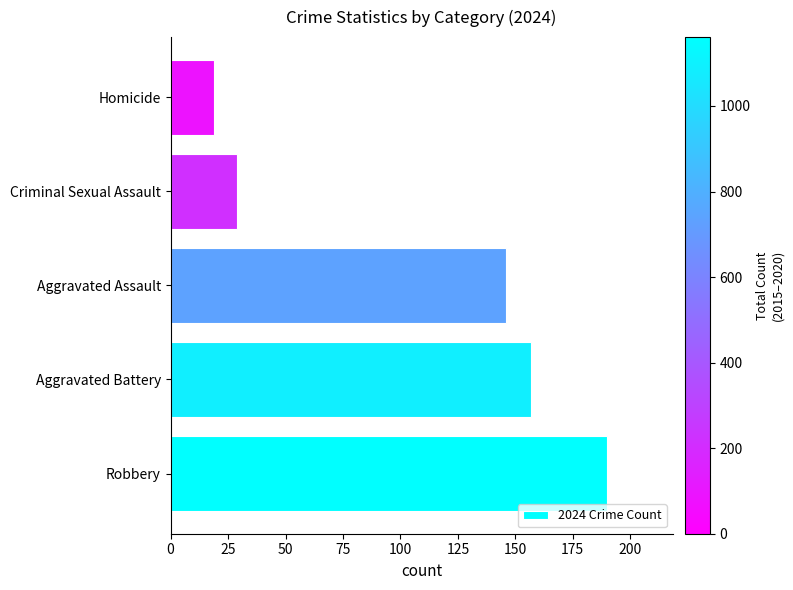

What is the difference between the second highest and minimum values?

138